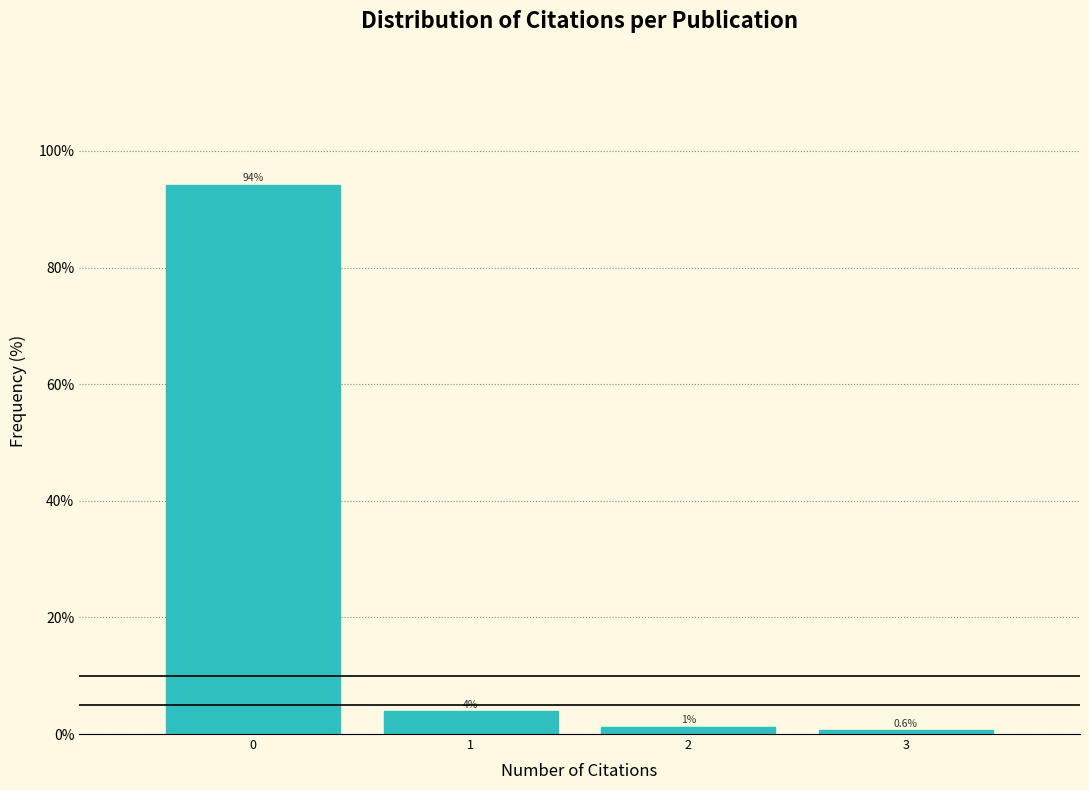

Which range on the x-axis has the tallest bar?

-0.5 to 0.5